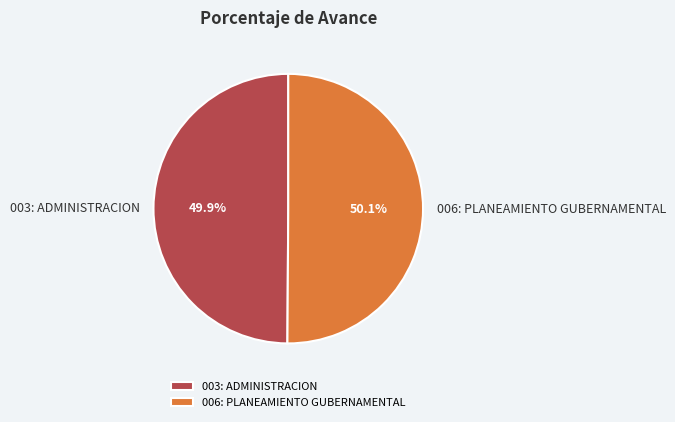

How many segments does this pie chart have?

2